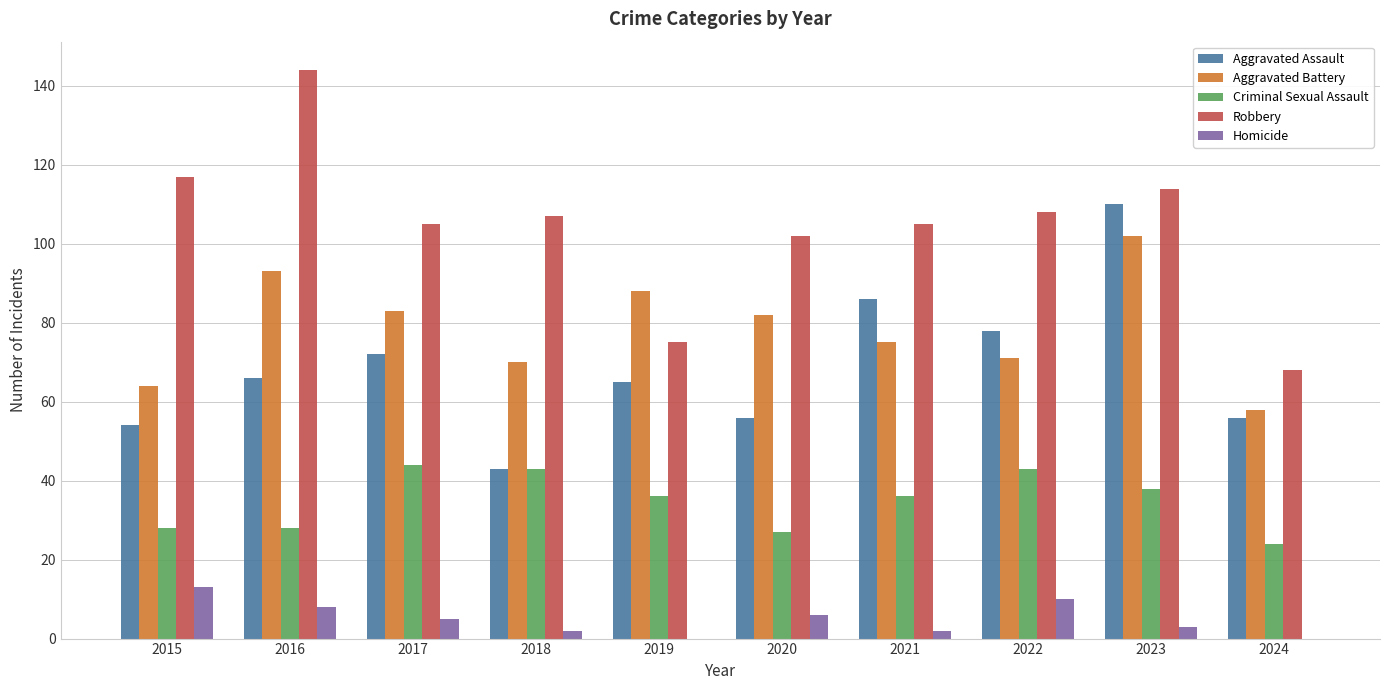

What is the total value across all series at 2018?

265